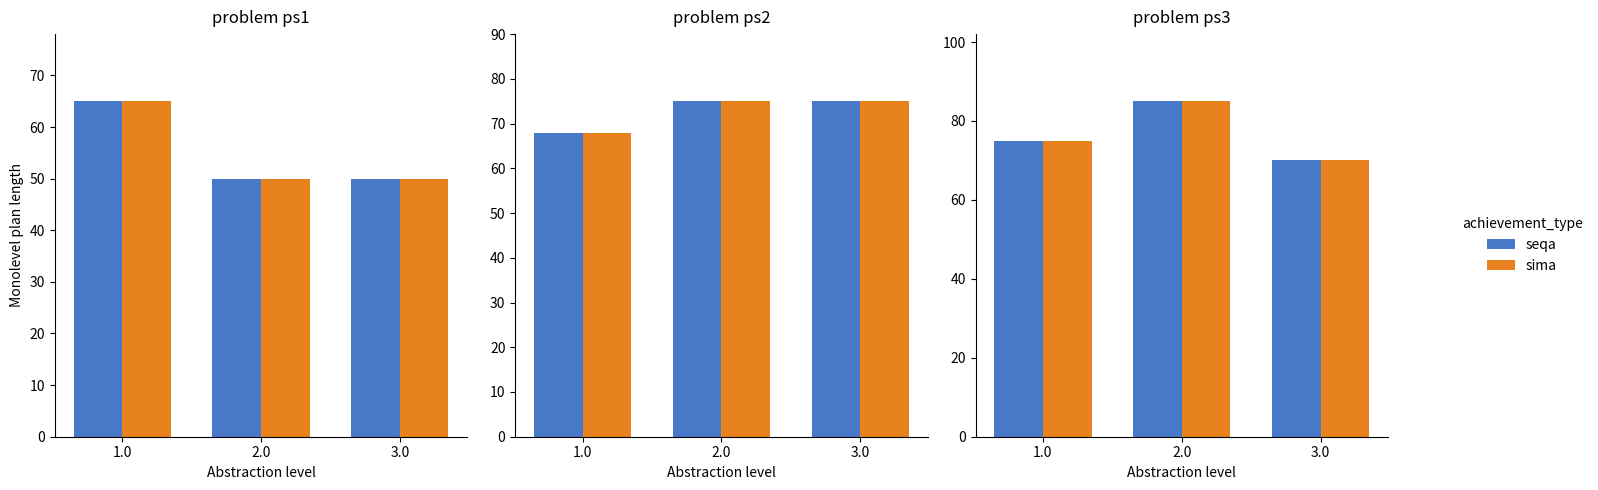

Which label corresponds to the largest value in the chart?

2.0